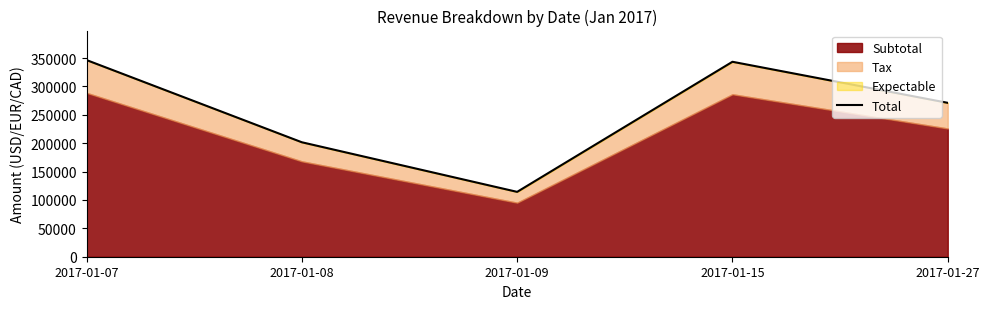

Is it true that the value at 2017-01-08 is 201608?

True